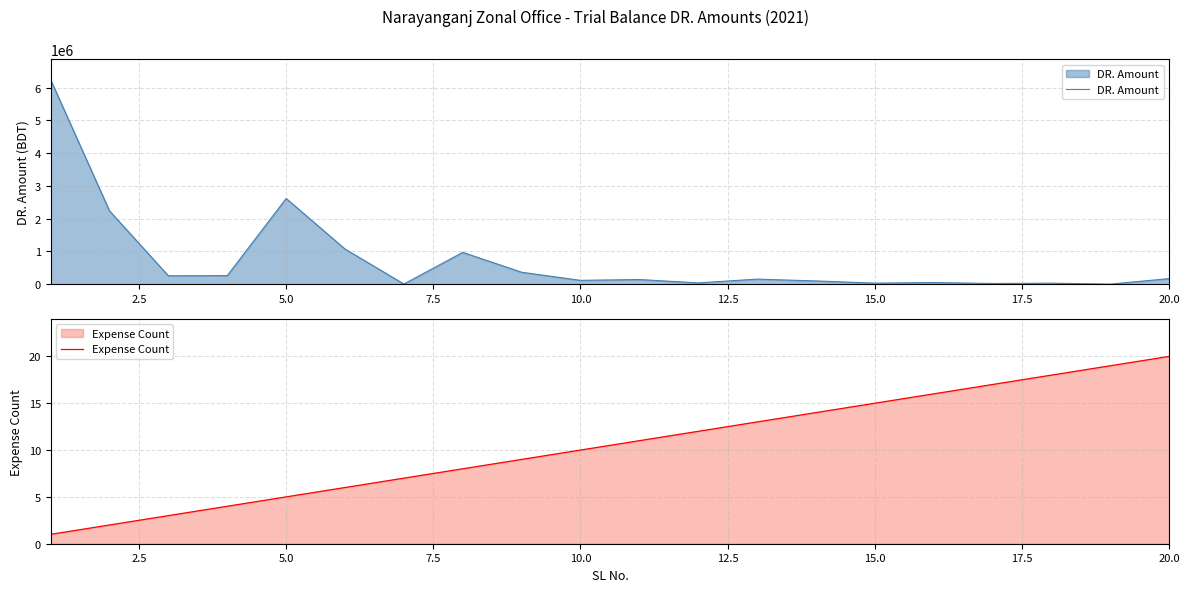

List the series in order of their overall mean, highest first.

DR. Amount, Expense Count